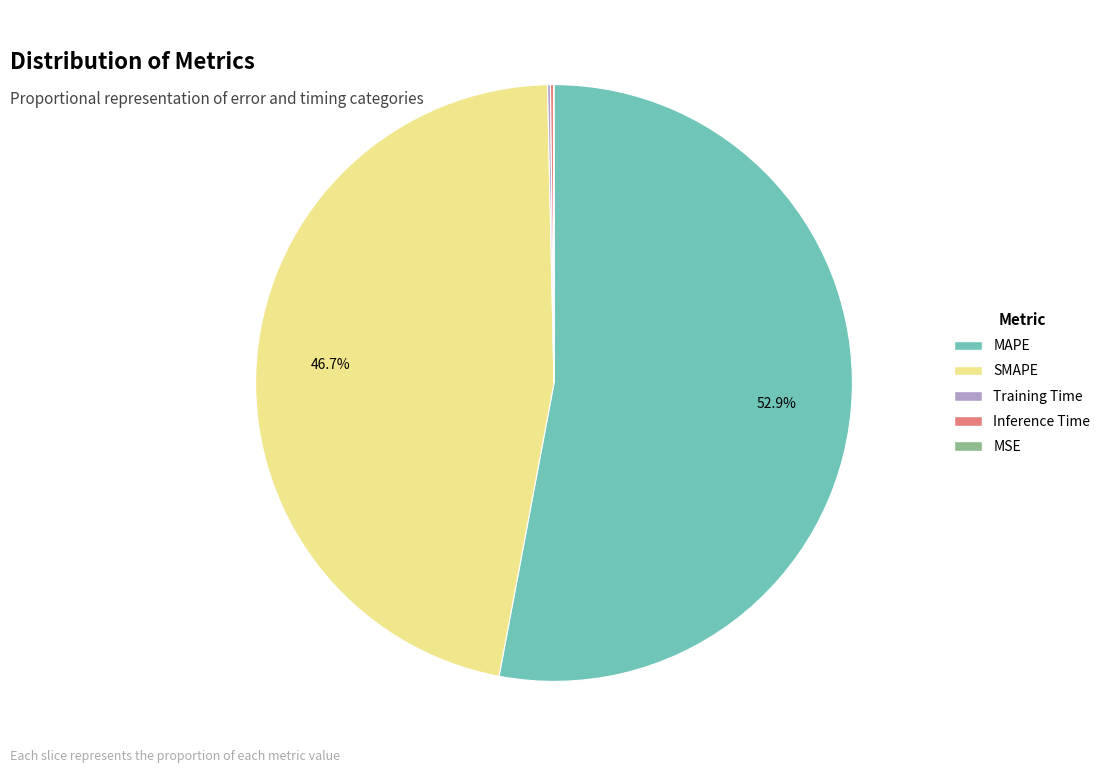

Is there a majority slice in this chart?

Yes